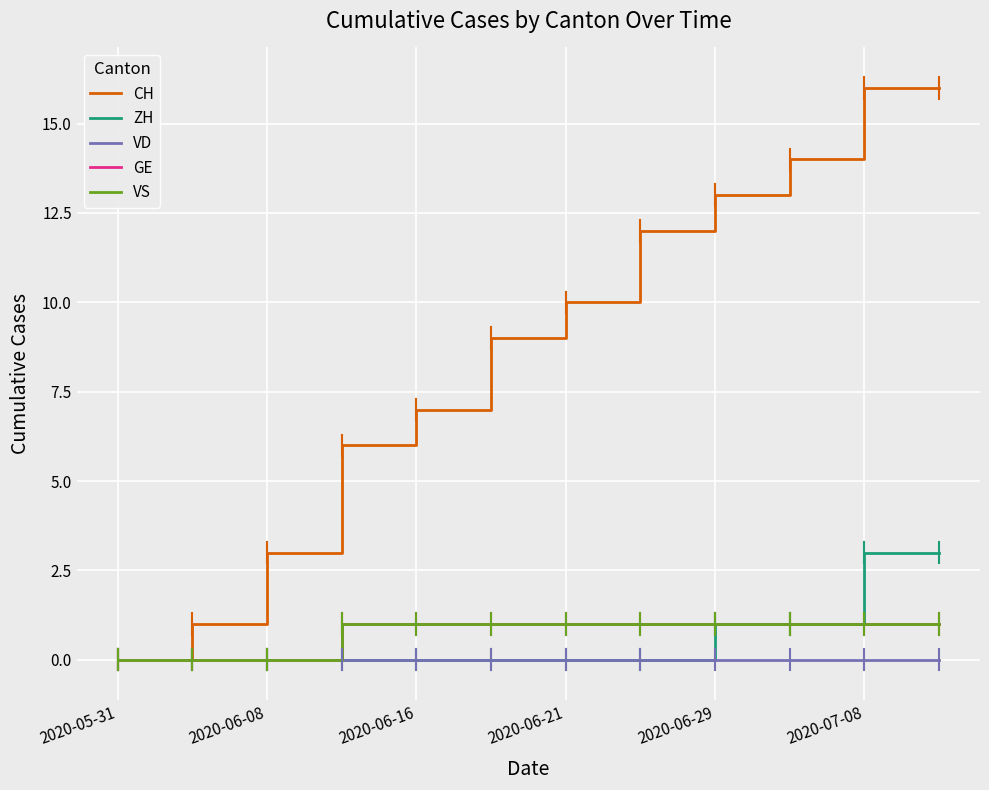

At how many categories does at least one series exceed 13?

3